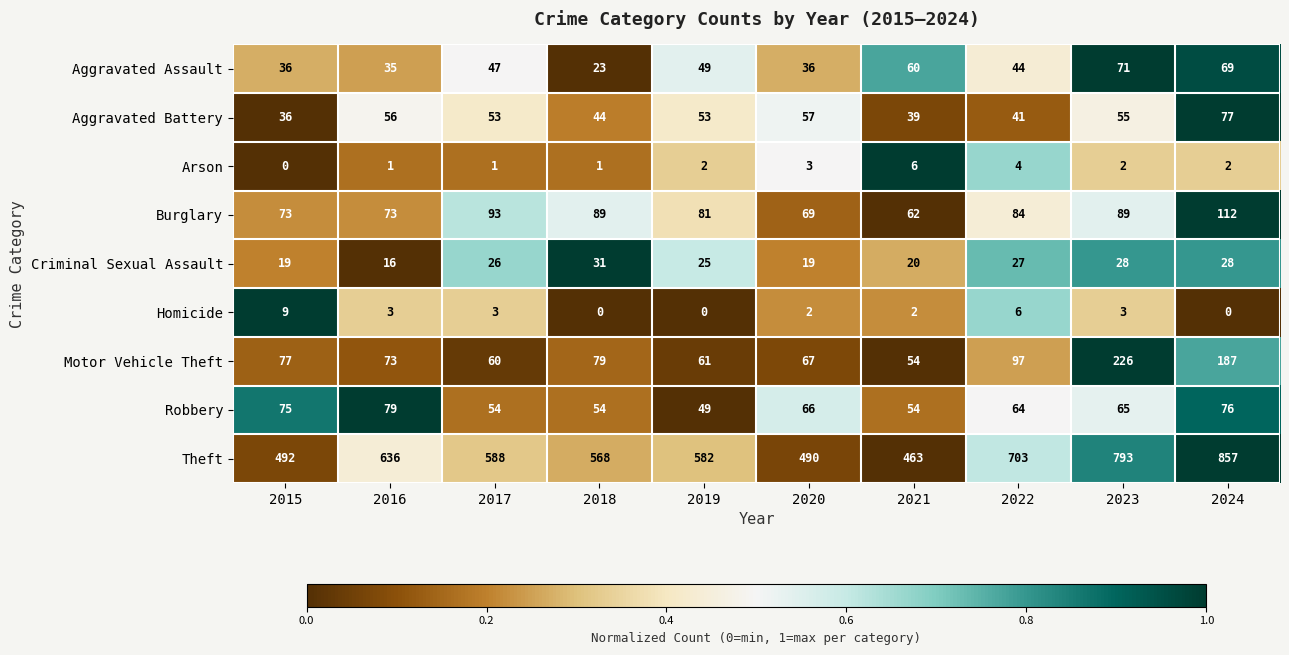

Count the number of data series in this chart.

9